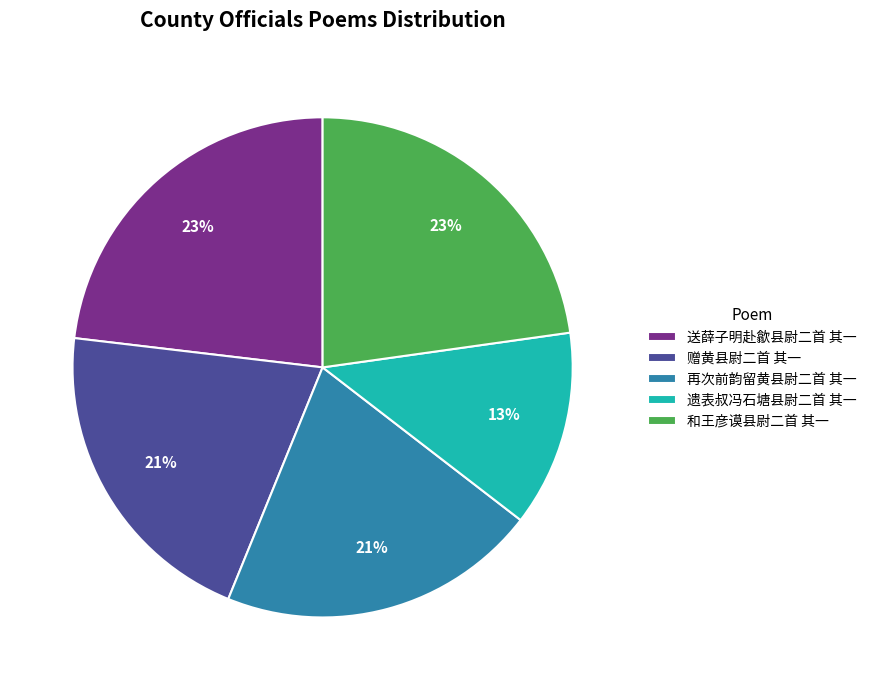

Which category has the smallest portion of the pie?

遗表叔冯石塘县尉二首 其一